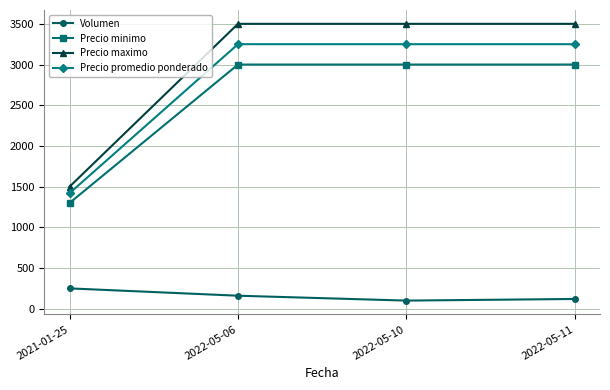

How many lines are shown in the chart?

4